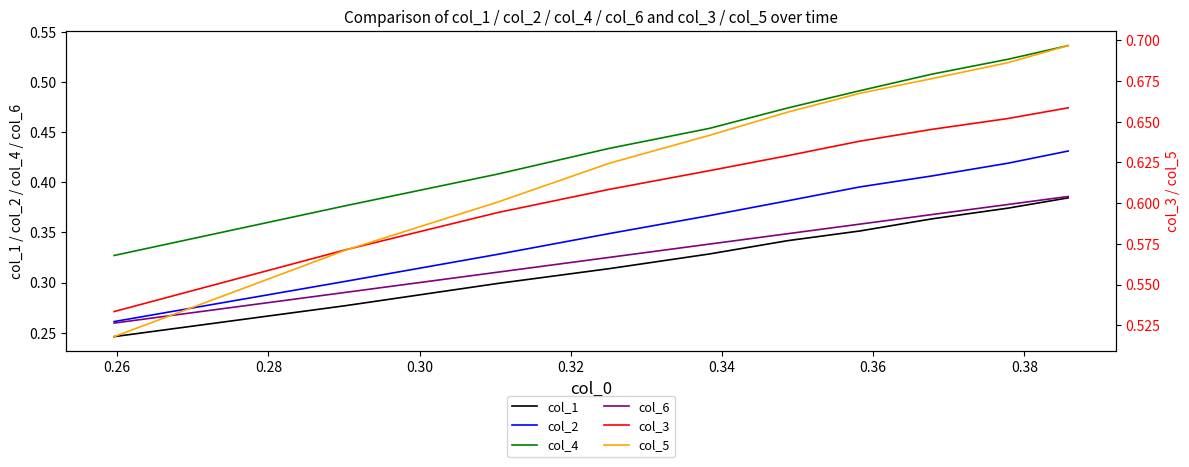

True or false: col_6 and col_4 intersect in this chart.

False